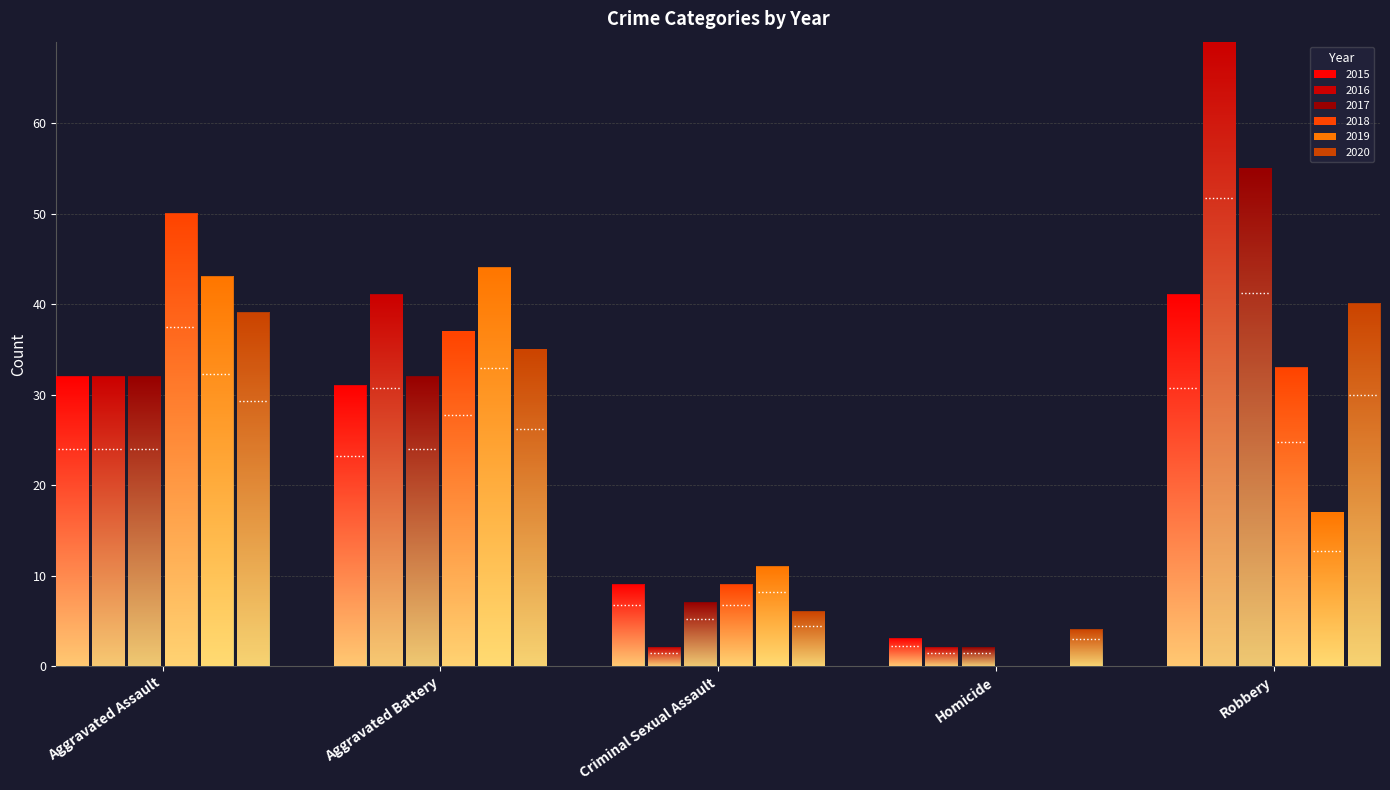

What is the greatest value displayed?

69